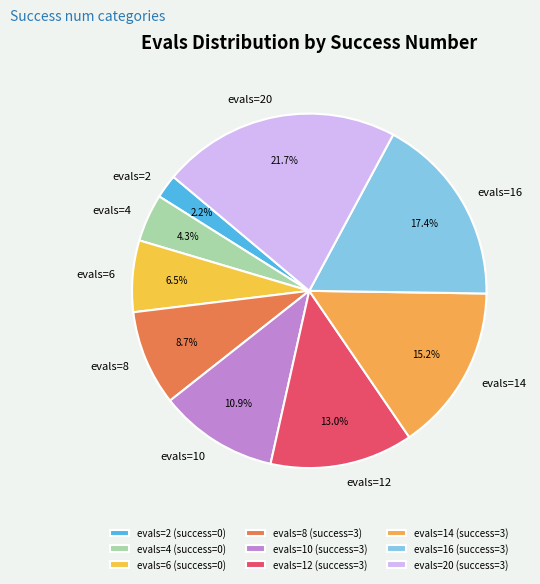

What is the ratio of the value at evals=12 to the value at evals=20?

0.6